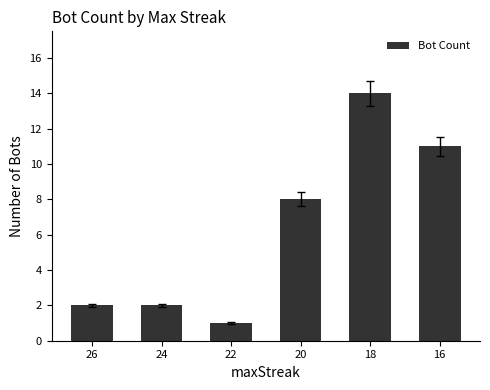

At which category does the chart reach its minimum across all series?

22